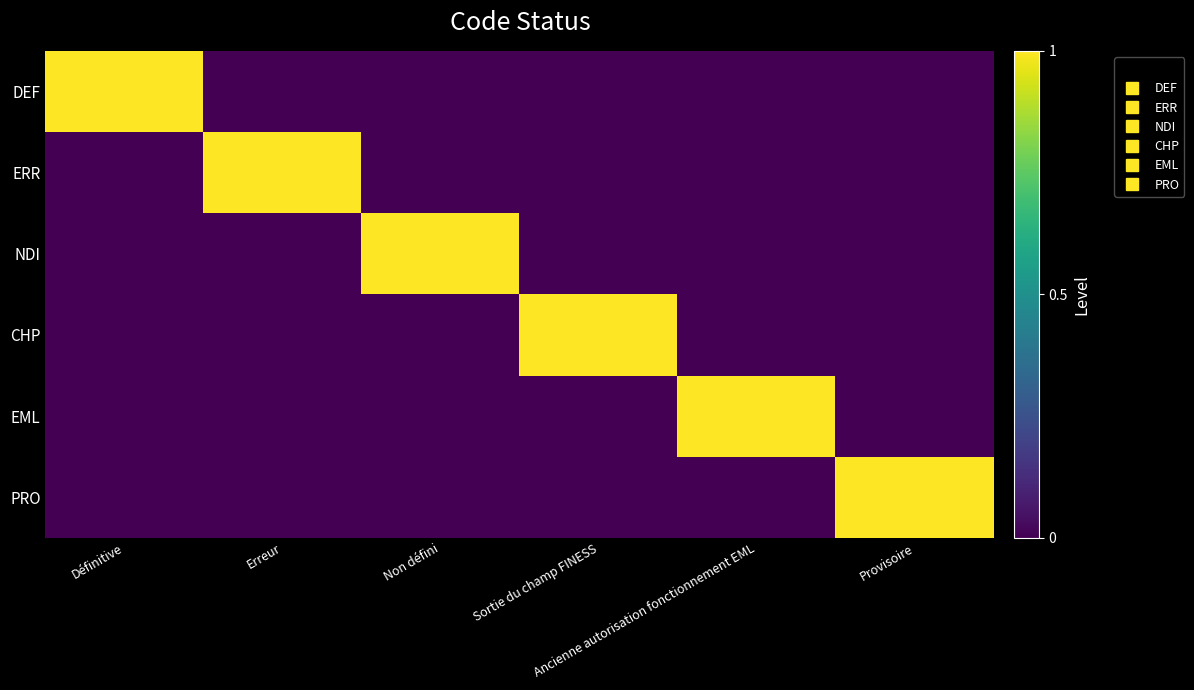

Reading right to left, transcribe all the data shown in this chart.

DEF: Provisoire=0	Ancienne autorisation fonctionnement EML=0	Sortie du champ FINESS=0	Non défini=0	Erreur=0	Définitive=1
ERR: Provisoire=0	Ancienne autorisation fonctionnement EML=0	Sortie du champ FINESS=0	Non défini=0	Erreur=1	Définitive=0
NDI: Provisoire=0	Ancienne autorisation fonctionnement EML=0	Sortie du champ FINESS=0	Non défini=1	Erreur=0	Définitive=0
CHP: Provisoire=0	Ancienne autorisation fonctionnement EML=0	Sortie du champ FINESS=1	Non défini=0	Erreur=0	Définitive=0
EML: Provisoire=0	Ancienne autorisation fonctionnement EML=1	Sortie du champ FINESS=0	Non défini=0	Erreur=0	Définitive=0
PRO: Provisoire=1	Ancienne autorisation fonctionnement EML=0	Sortie du champ FINESS=0	Non défini=0	Erreur=0	Définitive=0